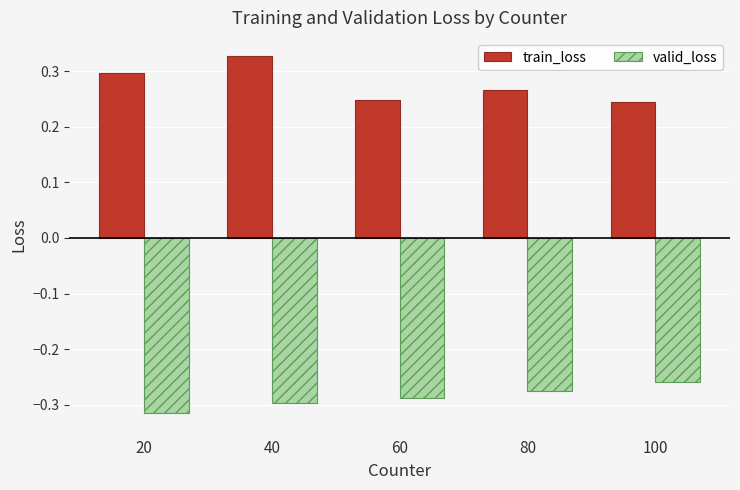

At 20, list the series in order from largest to smallest.

train_loss, valid_loss